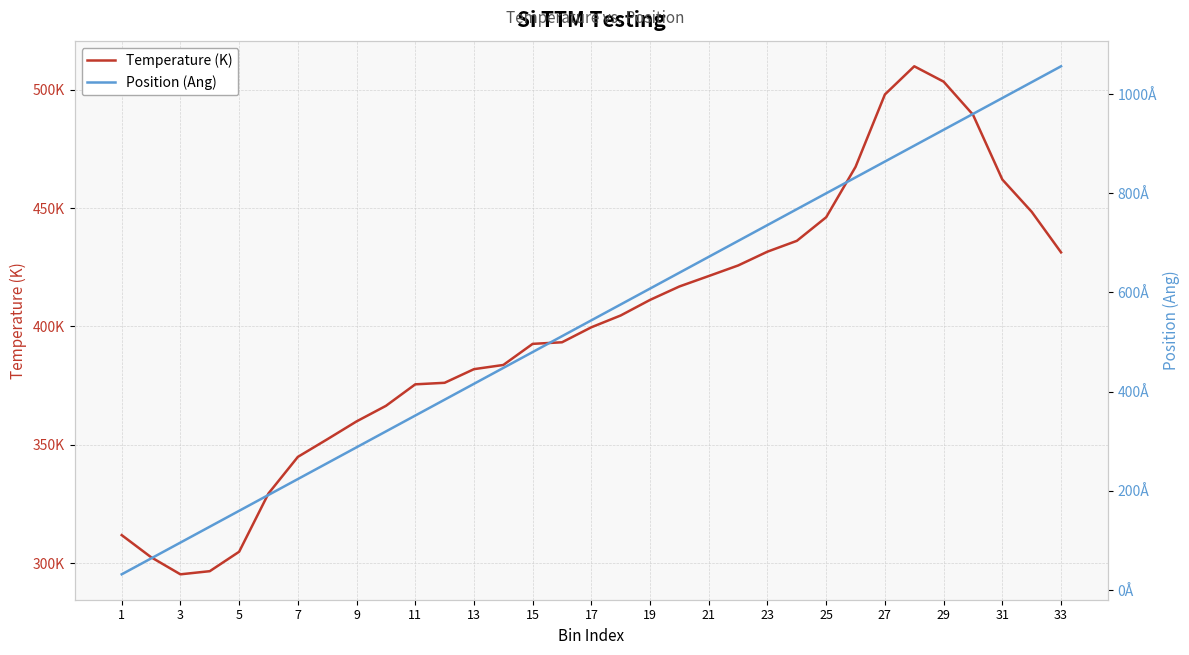

At 25, list the series in order from largest to smallest.

Position (Ang), Temperature (K)